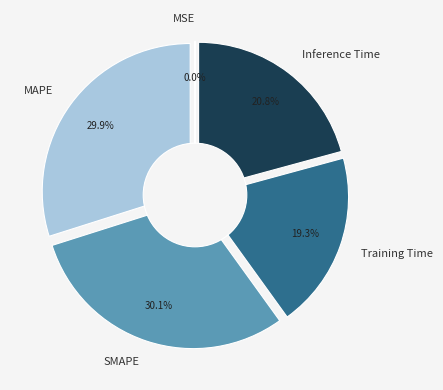

Does MSE represent more than half of the total?

No